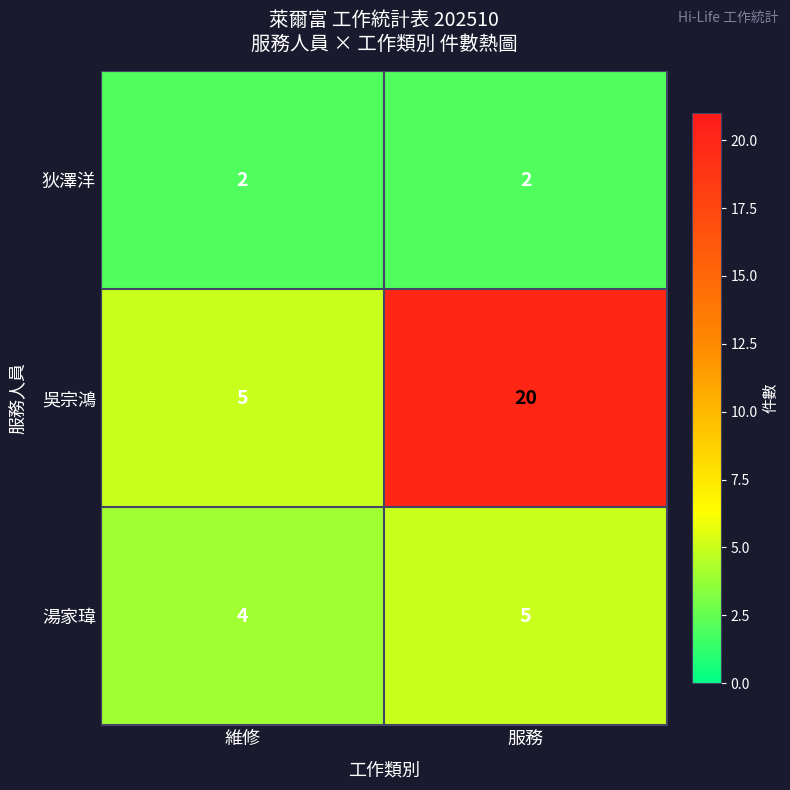

What is the difference between the highest and lowest values at 維修?

3